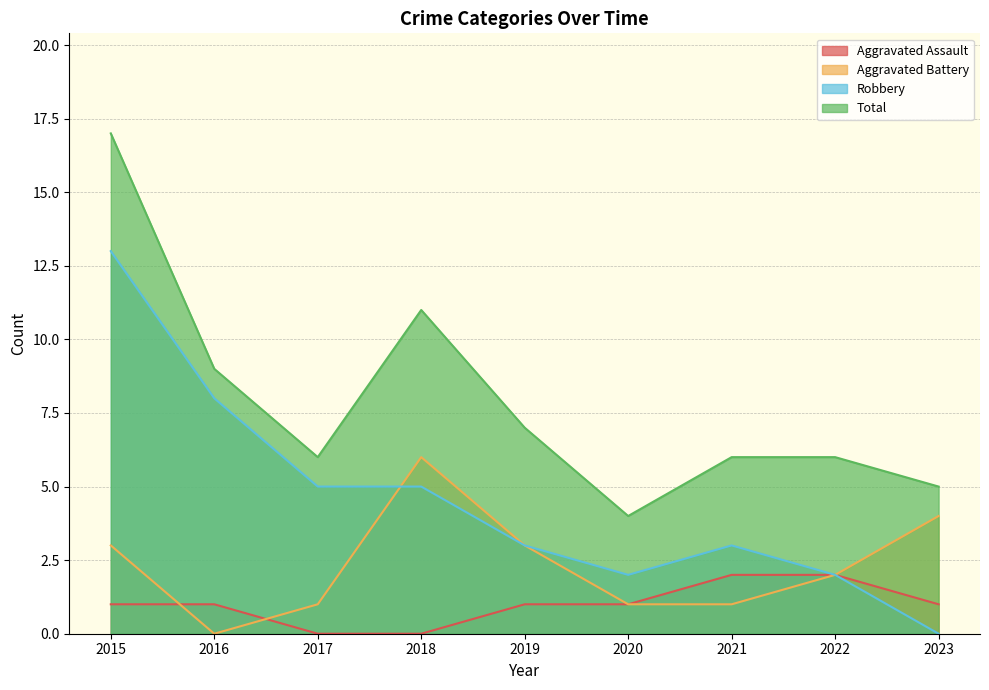

At how many categories does at least one series exceed 1?

9